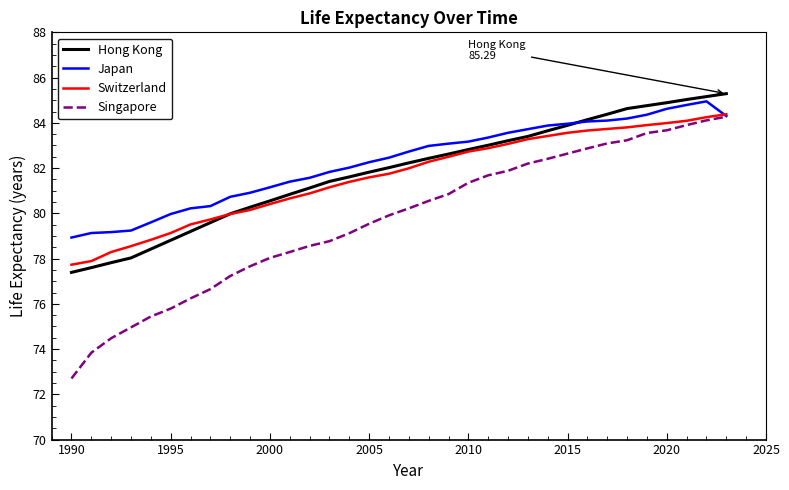

What is the minimum value for Switzerland?

77.7